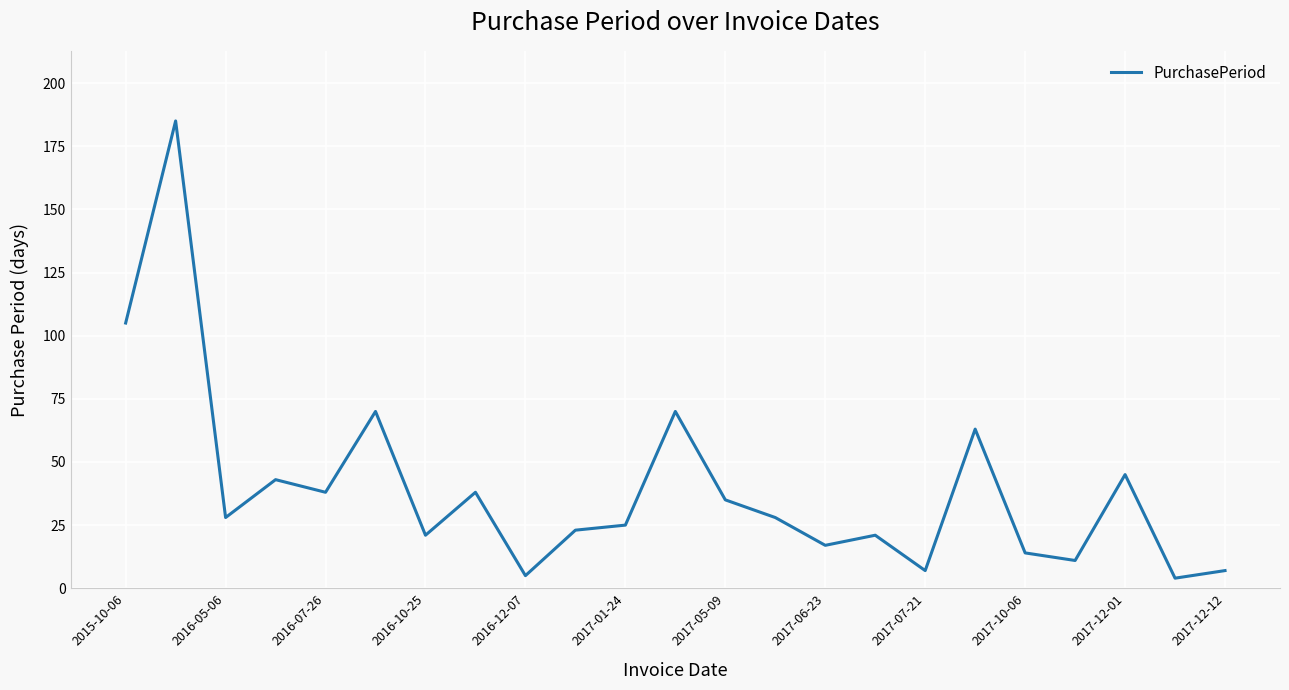

What is the maximum value shown in the chart?

185